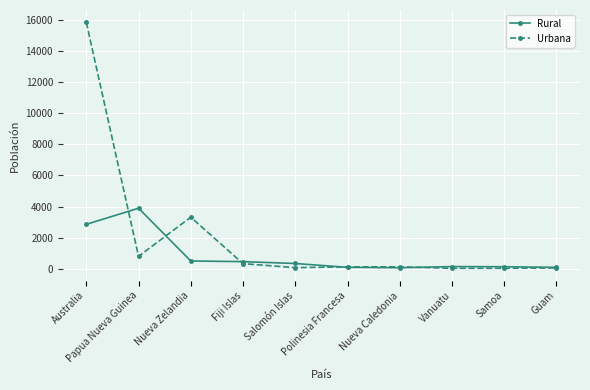

What value does the Urbana series have at Fiji Islas, to the nearest 50?

350